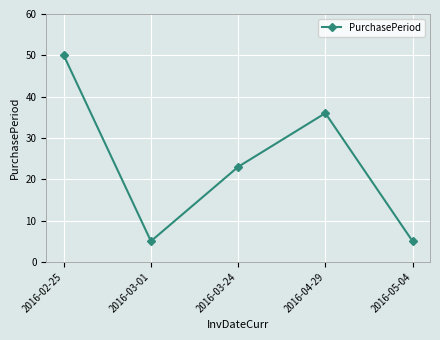

What is the sum of all values?

119